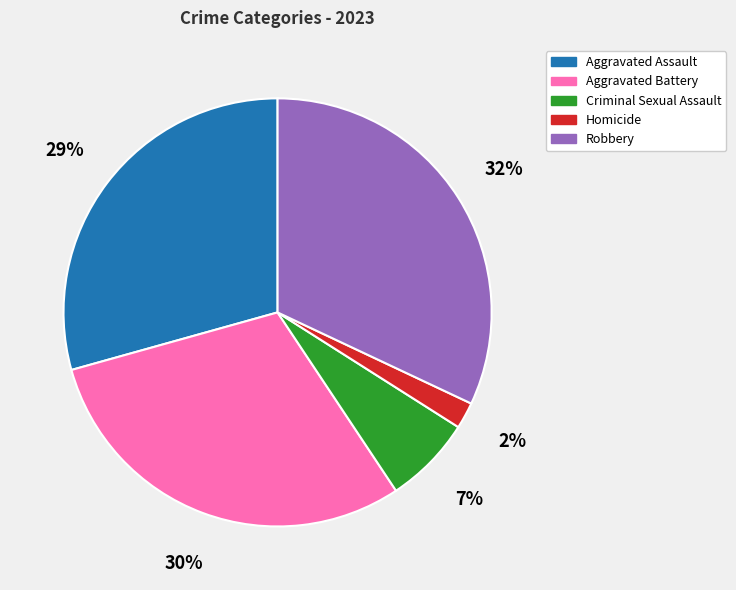

Is the sum of Criminal Sexual Assault and Robbery greater than half?

No